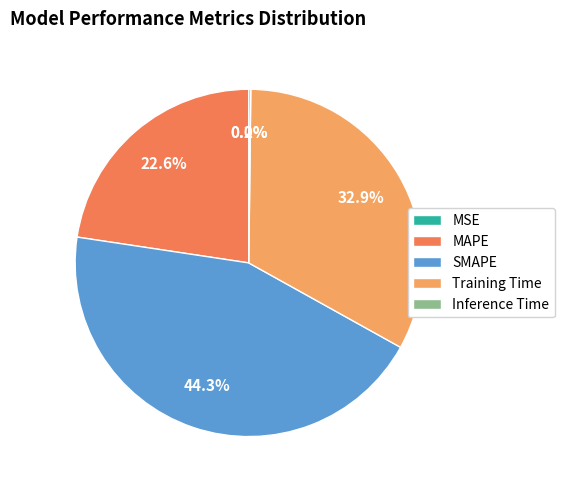

Is there any slice that represents more than half of the pie?

No